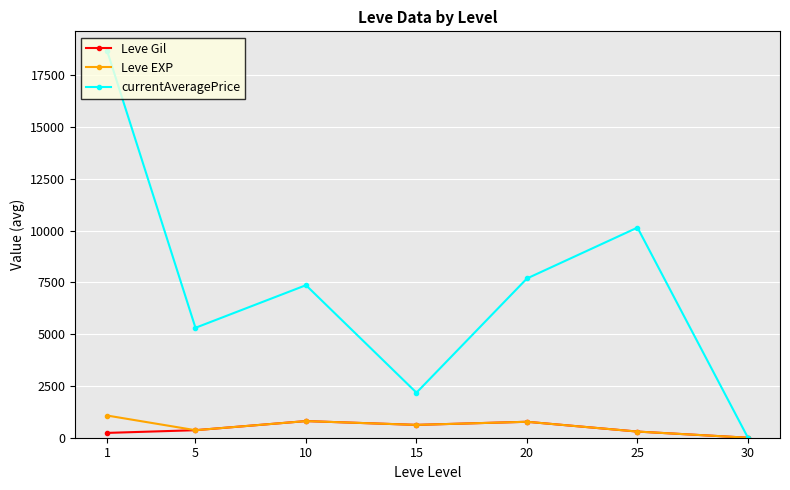

The value of currentAveragePrice at 10 is 7365.5. True or false?

True